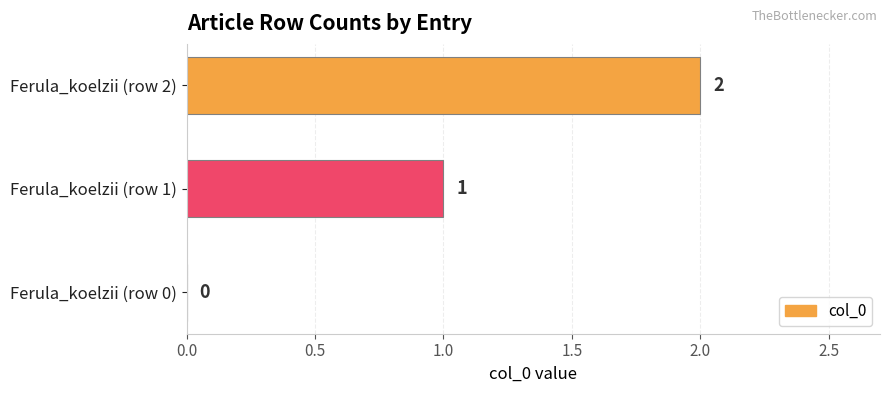

How many distinct data groups are displayed?

1